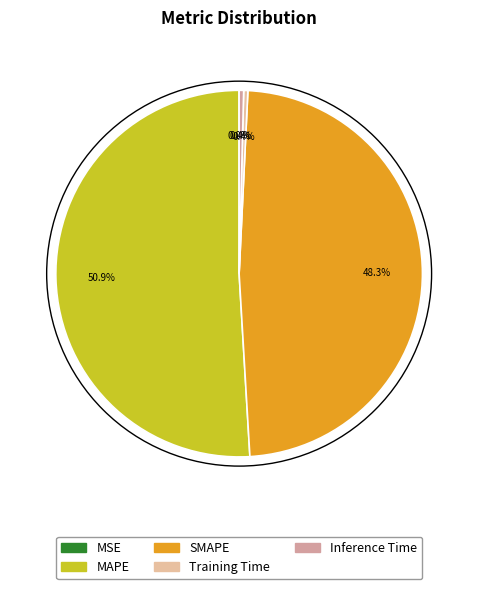

Rank the categories by value from highest to lowest.

MAPE, SMAPE, Inference Time, Training Time, MSE